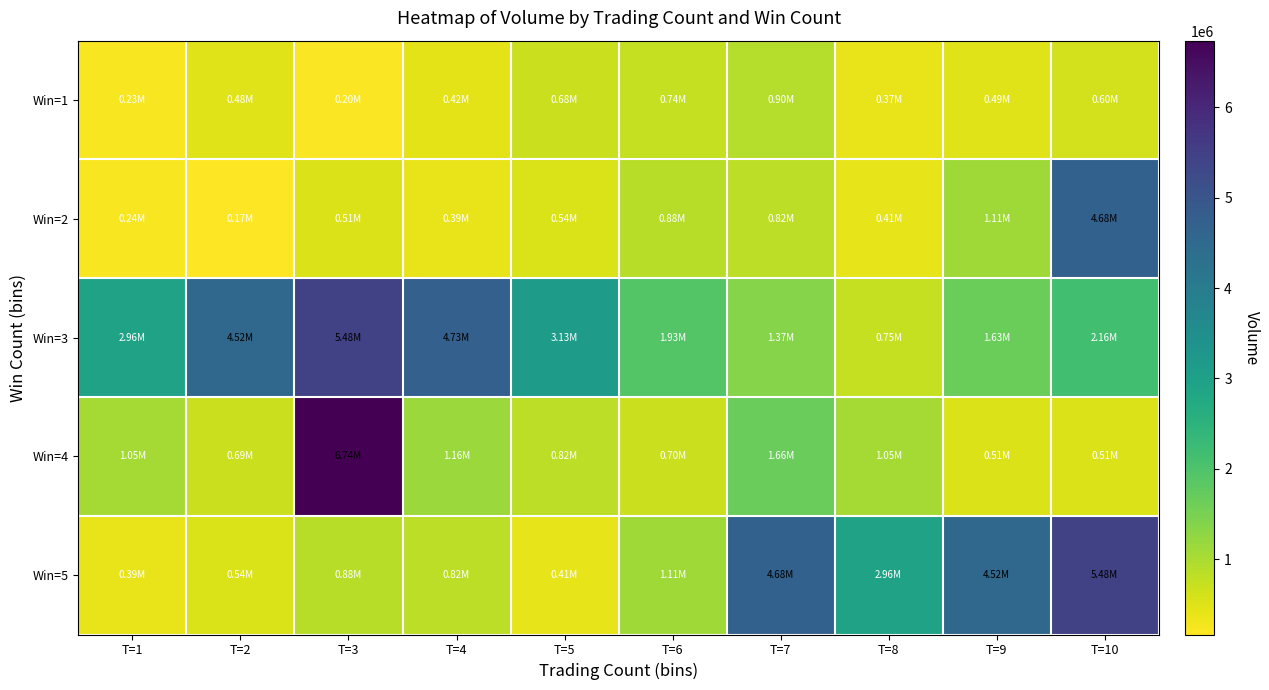

Which series has the widest spread of values?

Win=4